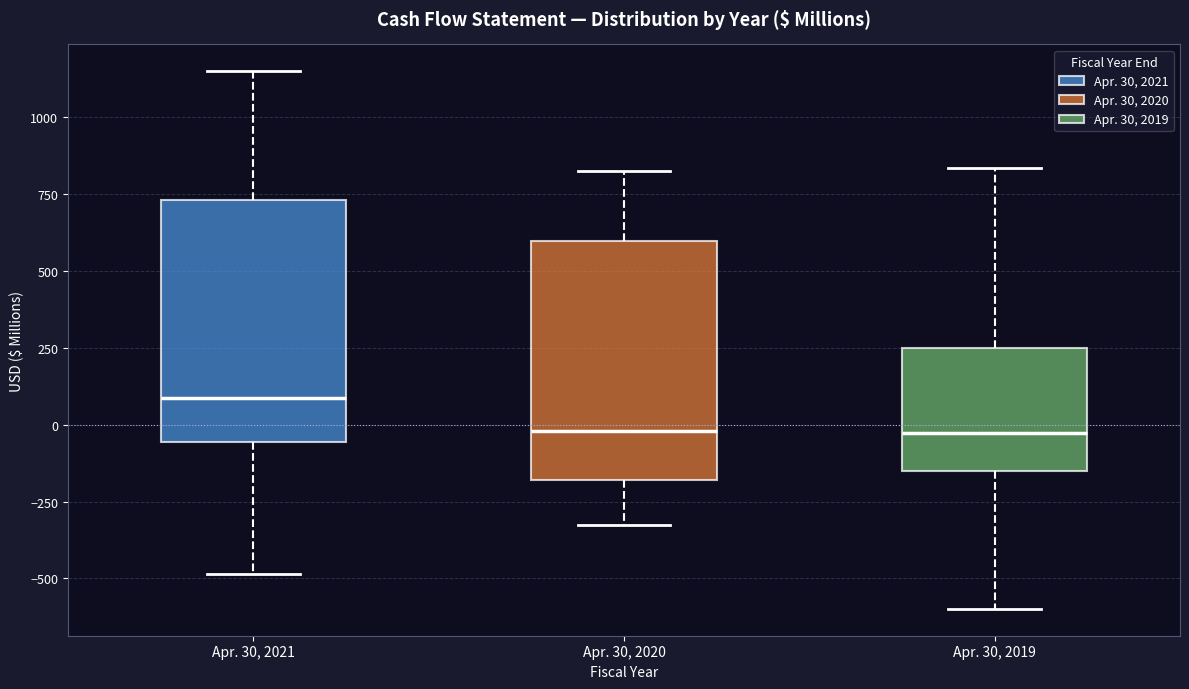

Reading left to right, transcribe this box plot: for each box, give where its median line is, the range the box spans, and where its two whiskers end, as read against the y-axis. The values are not printed on the chart, so give them approximately, as read against the axis.

Apr. 30, 2021: median 100, box -50 to 750, whiskers -500 to 1150
Apr. 30, 2020: median 0, box -200 to 600, whiskers -300 to 850
Apr. 30, 2019: median -50, box -150 to 250, whiskers -600 to 850